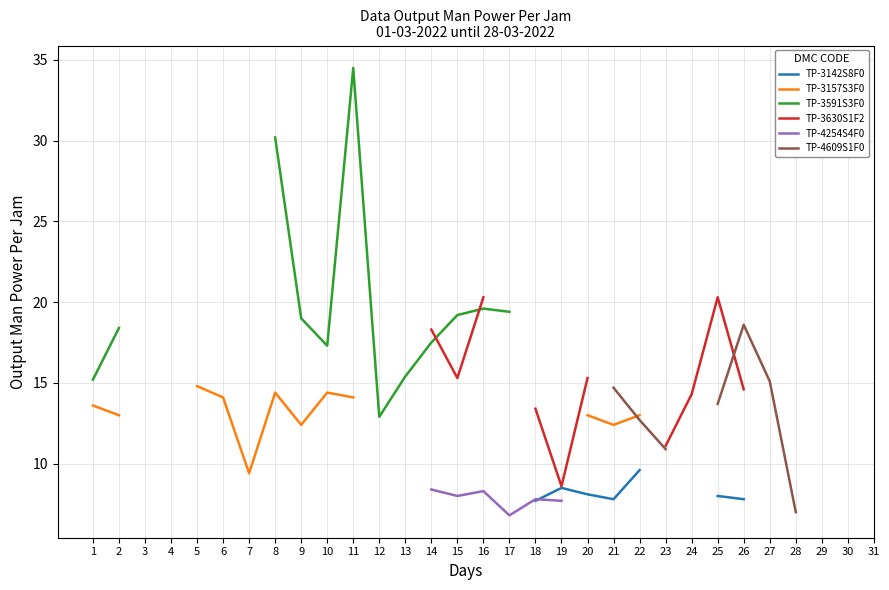

Count the number of categories in the chart.

31